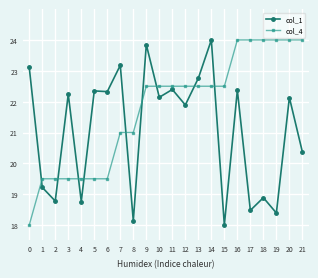

Is it true that col_4 equals 11.5 at 10?

False